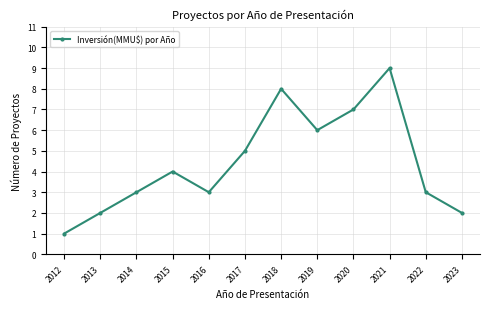

Count the values in the range 3 to 7.

7